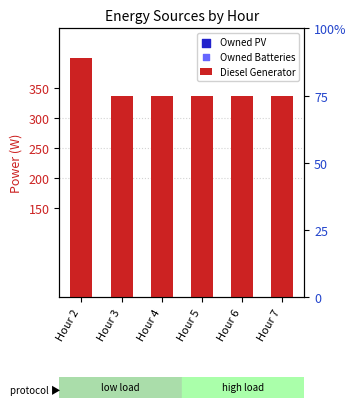

Which series reaches the maximum Y coordinate?

Diesel Generator